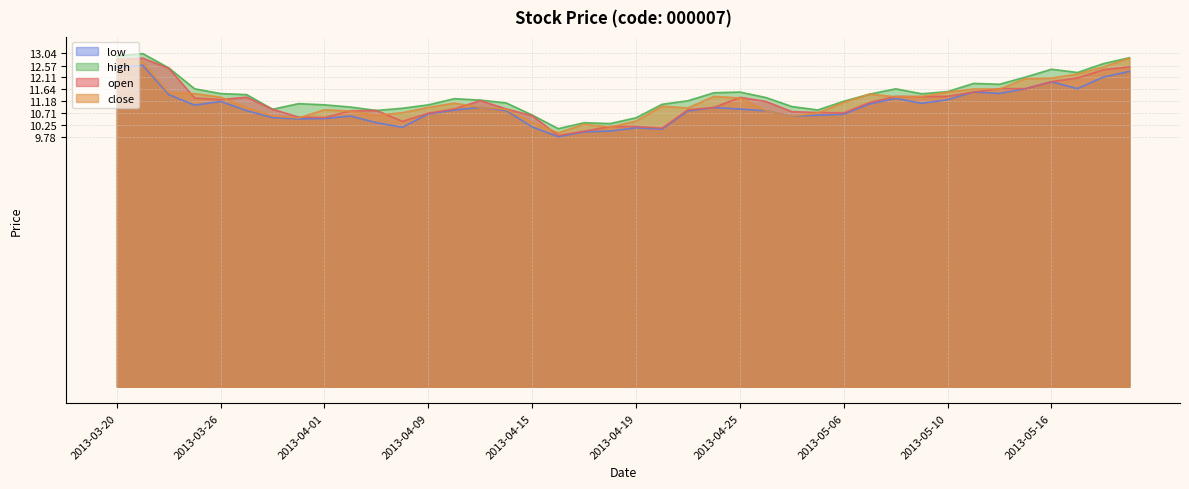

What are all the series names shown in the legend?

low, high, open, close